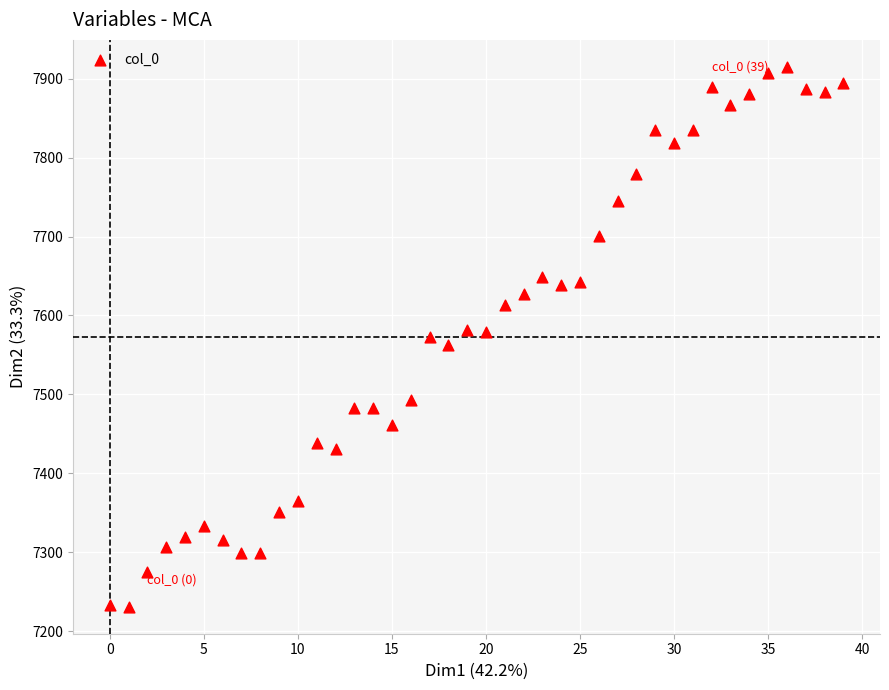

What is the range of Y values (max minus min)?

684